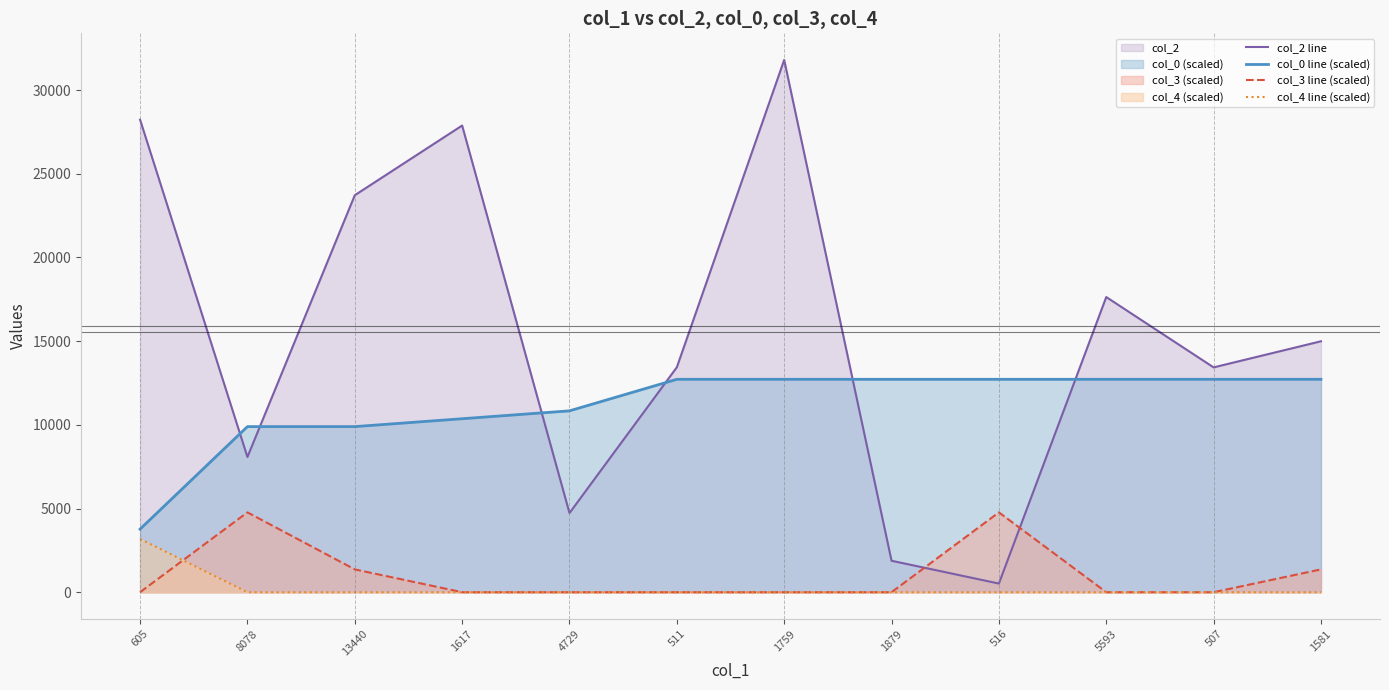

Is it true that col_4 line (scaled) equals -2194.3 at 516?

False